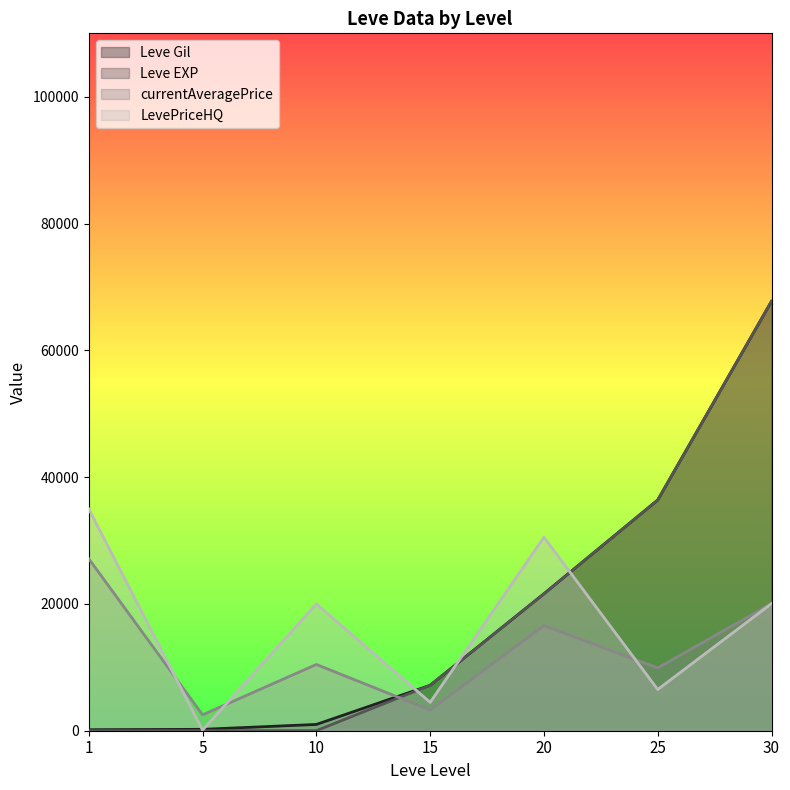

What is the sum of all Leve Gil values?

134260